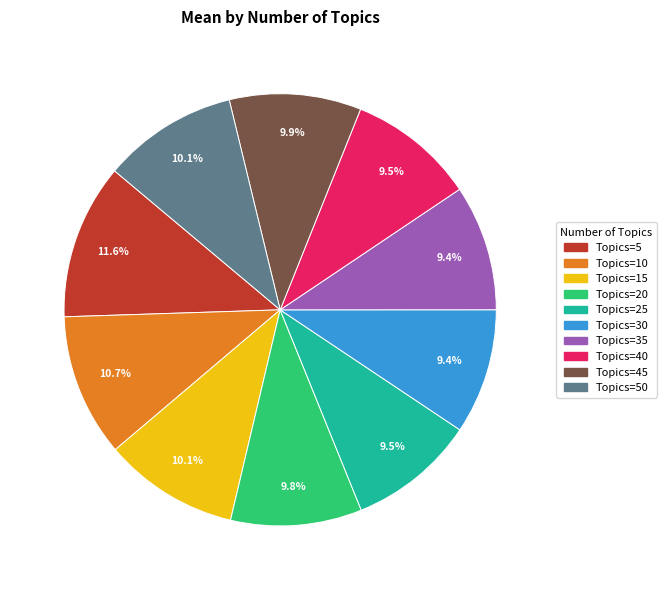

Is there any slice that represents more than half of the pie?

No